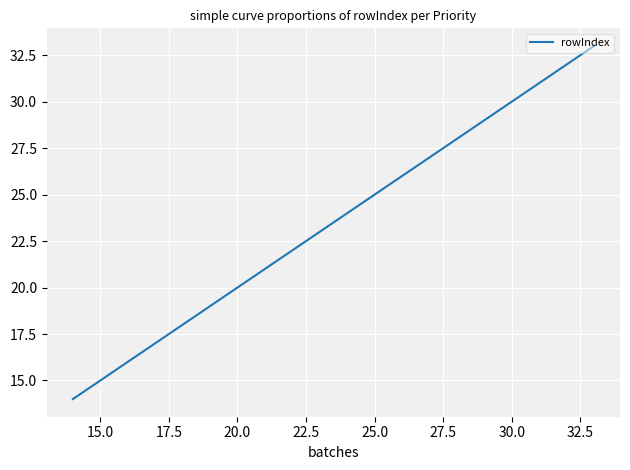

What is the minimum value shown in the chart?

14